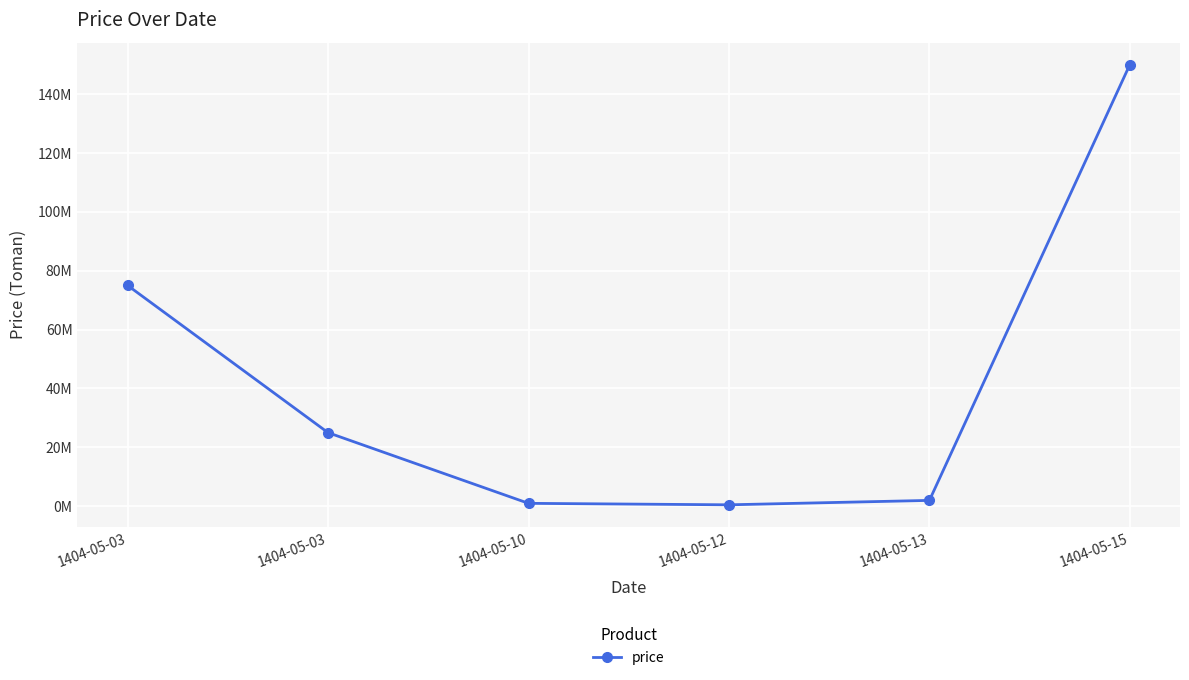

Rank the categories by value from lowest to highest.

1404-05-12, 1404-05-10, 1404-05-13, 1404-05-03, 1404-05-03, 1404-05-15